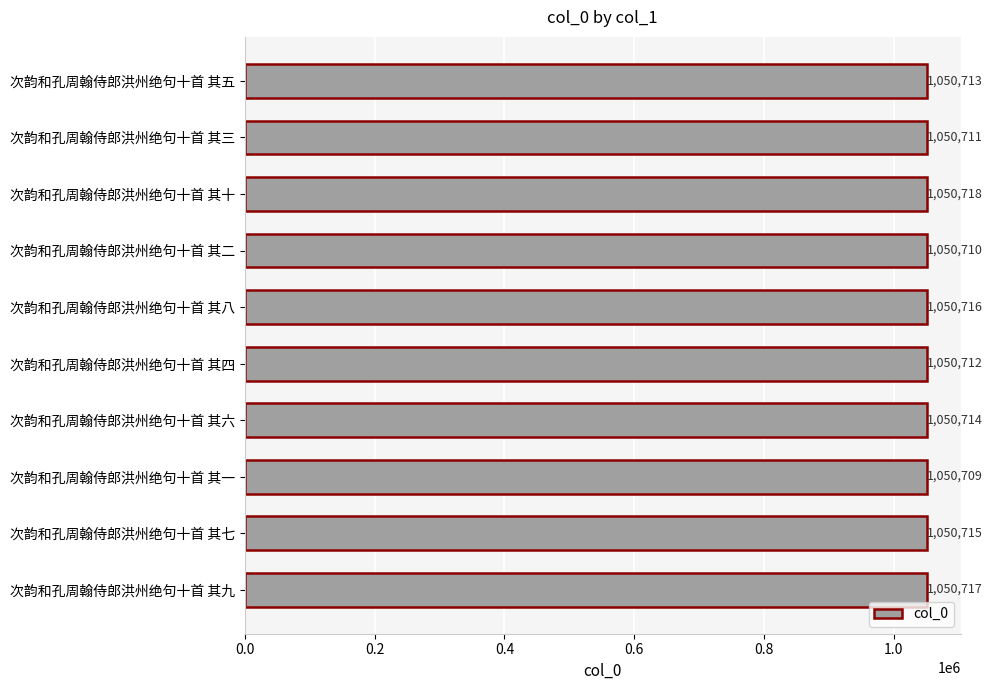

What is the smallest value displayed?

1050709